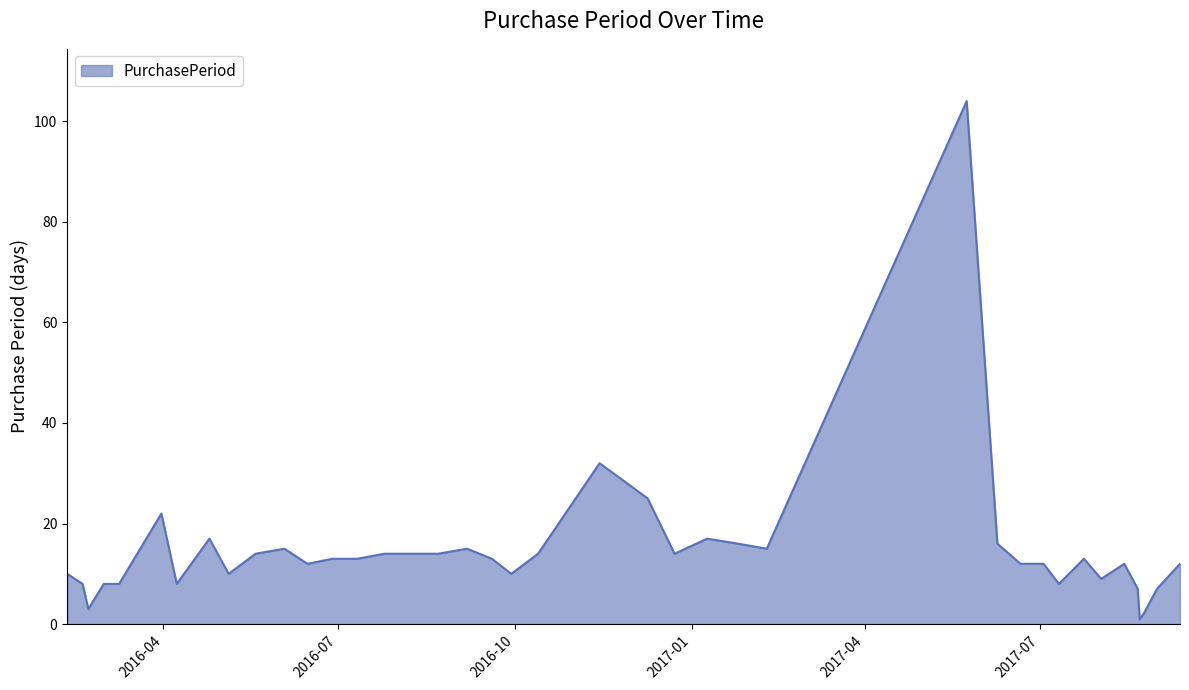

What is the difference between the maximum and minimum values?

103